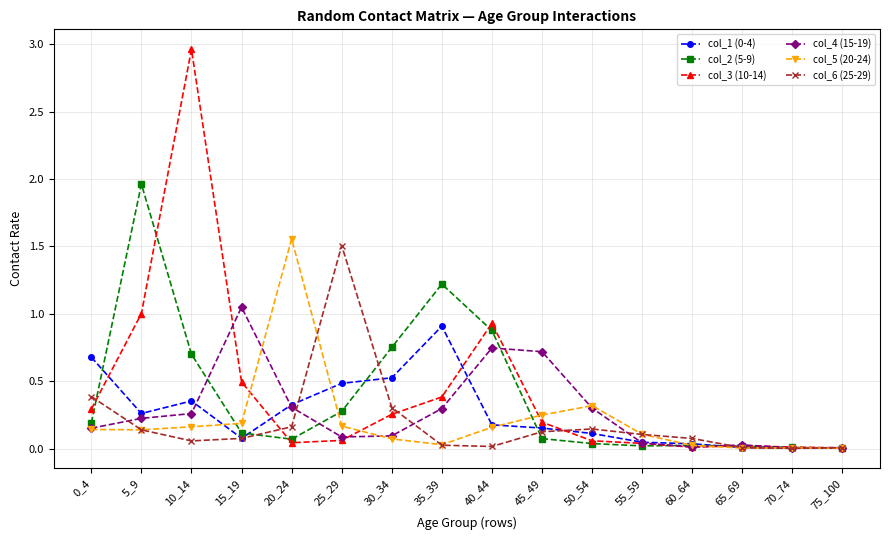

What is the sum of all col_2 (5-9) values?

6.3